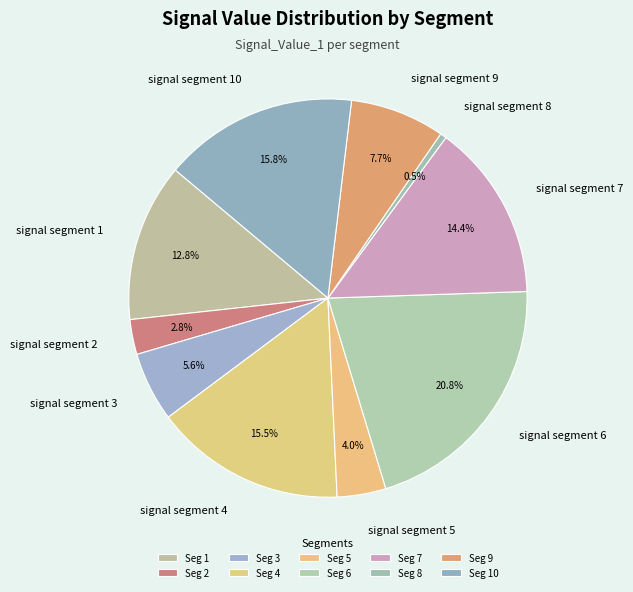

To the nearest percent, what is the difference between the largest and smallest slice percentages?

20%